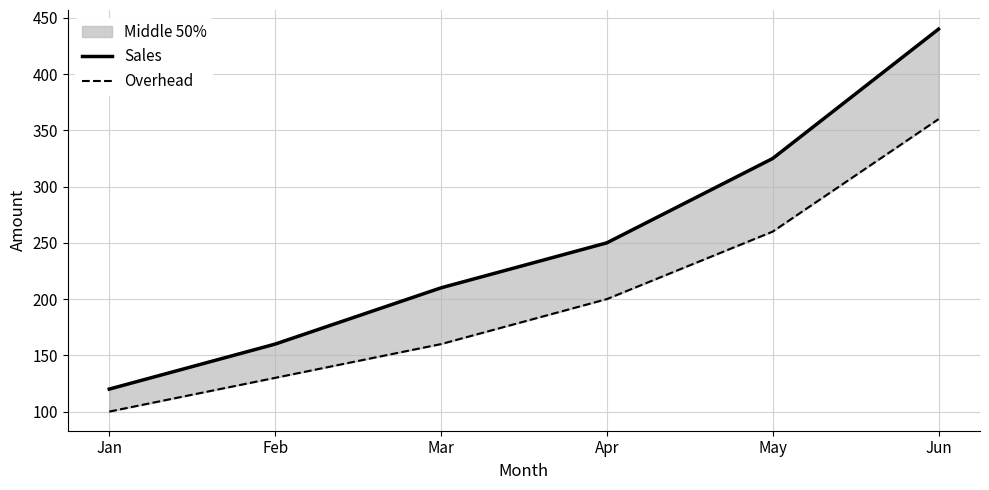

The Overhead series shows 260 at May. True or false?

True